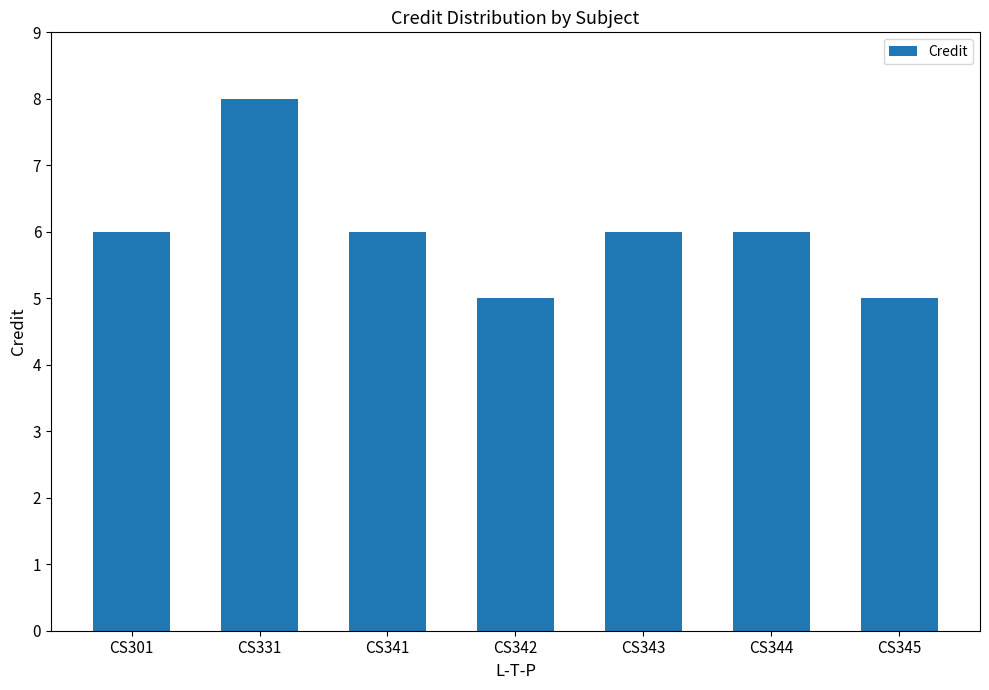

Reading right to left, what are all the values shown in this chart?

5	6	6	5	6	8	6